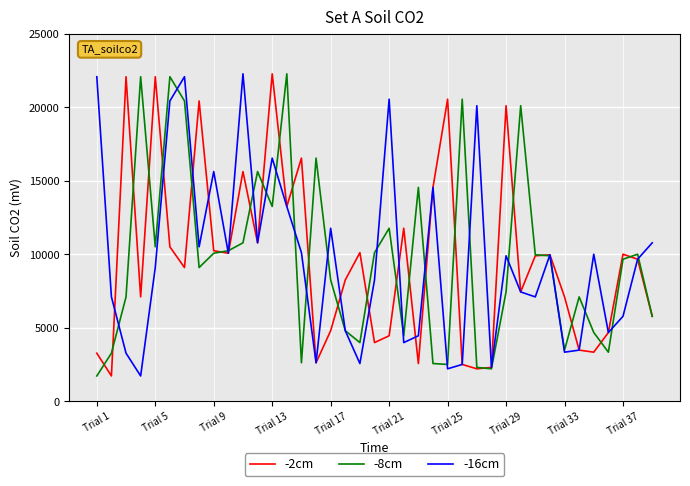

What is the smallest value displayed?

1732